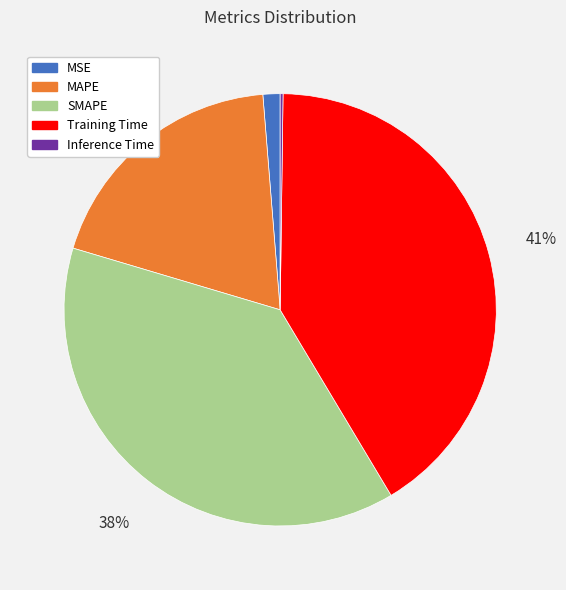

To the nearest percent, what is the difference between the MSE and MAPE slice percentages?

18%